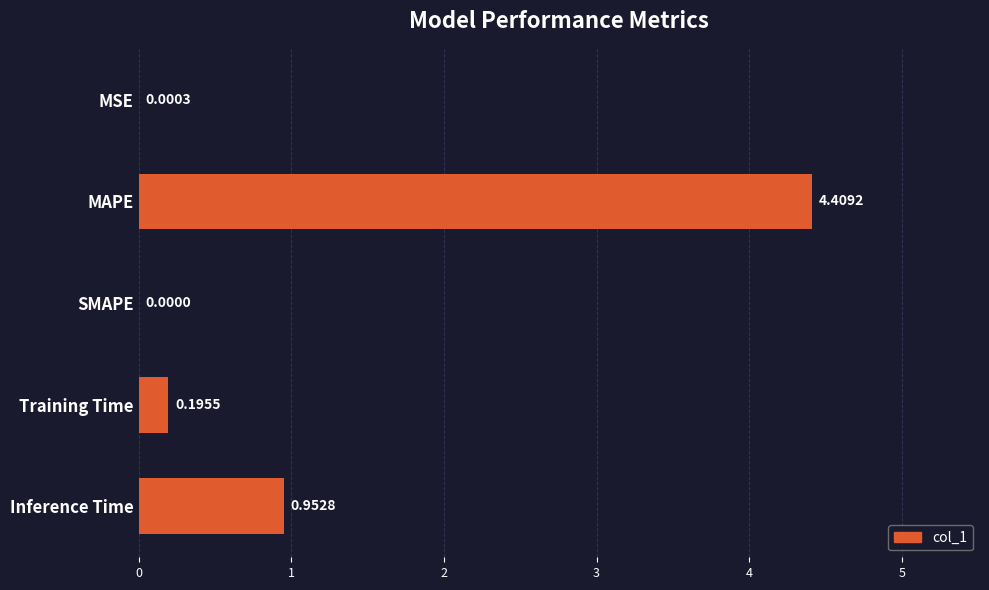

What is the greatest value displayed?

4.4